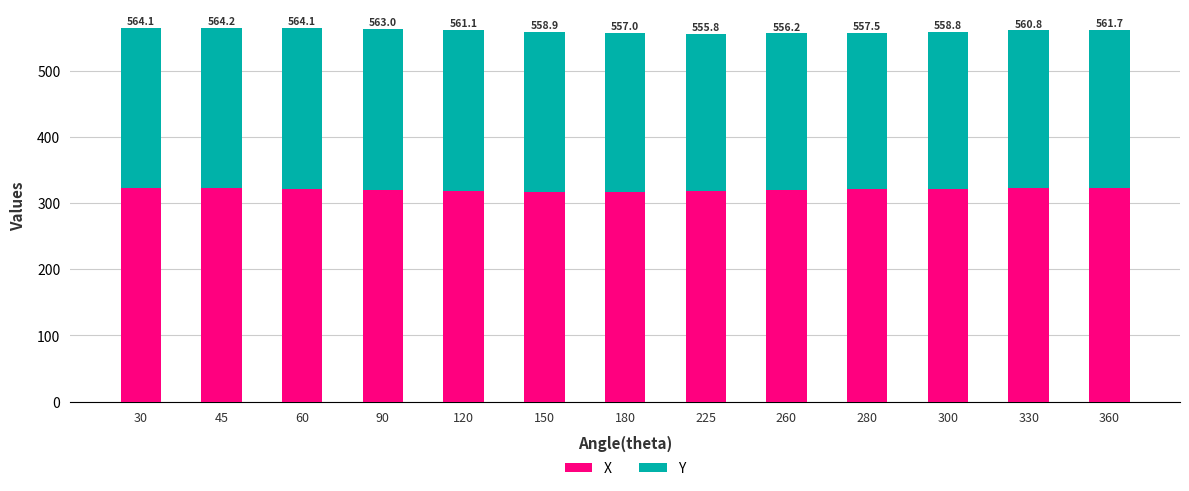

What are all the series names shown in the legend?

X, Y